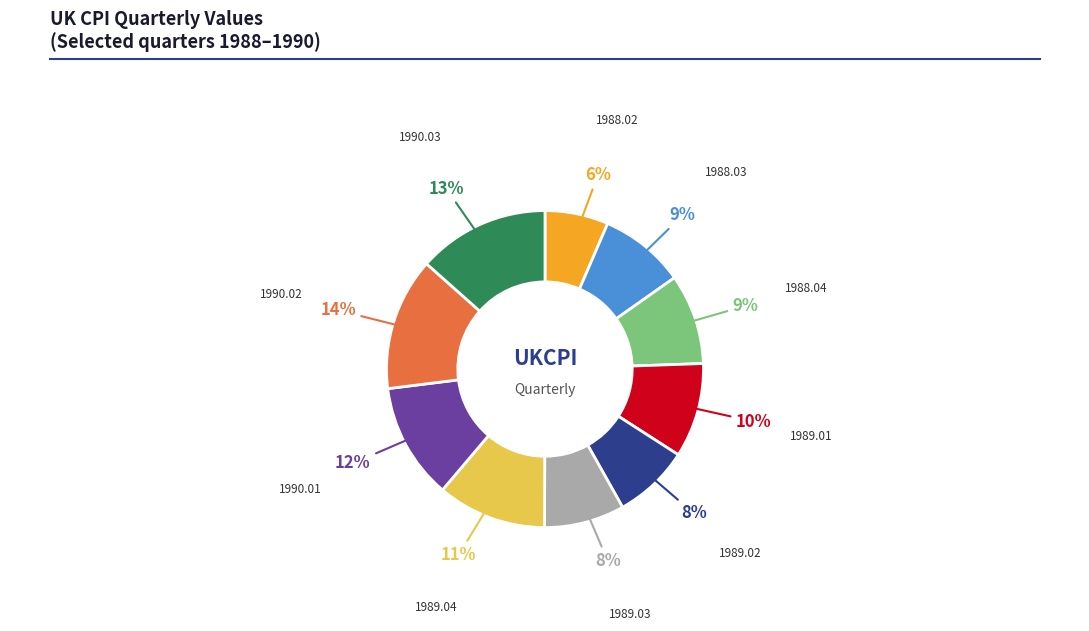

Is there any slice that represents more than half of the pie?

No